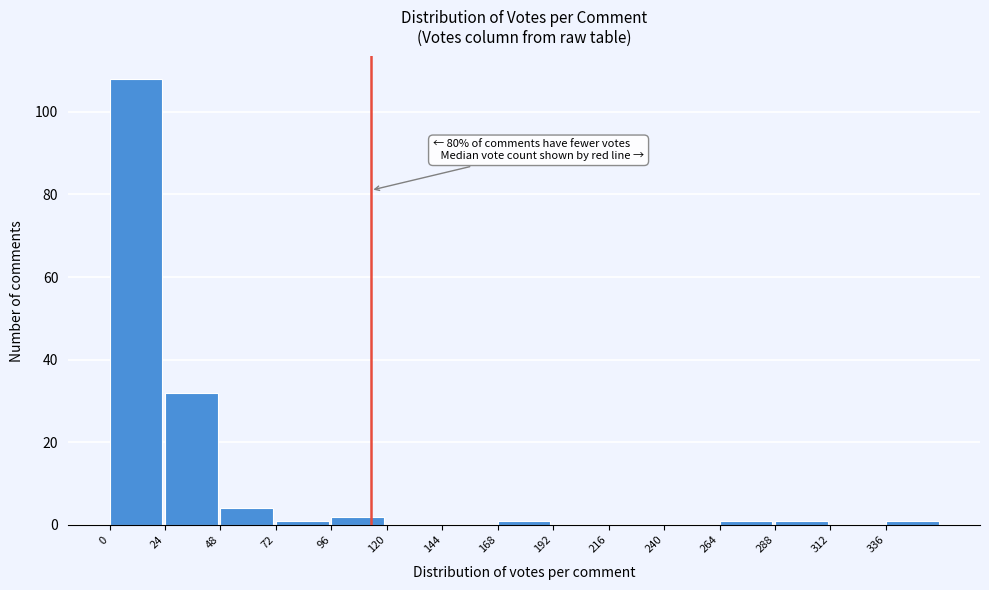

Over which range of the x-axis is the bar tallest?

0 to 24